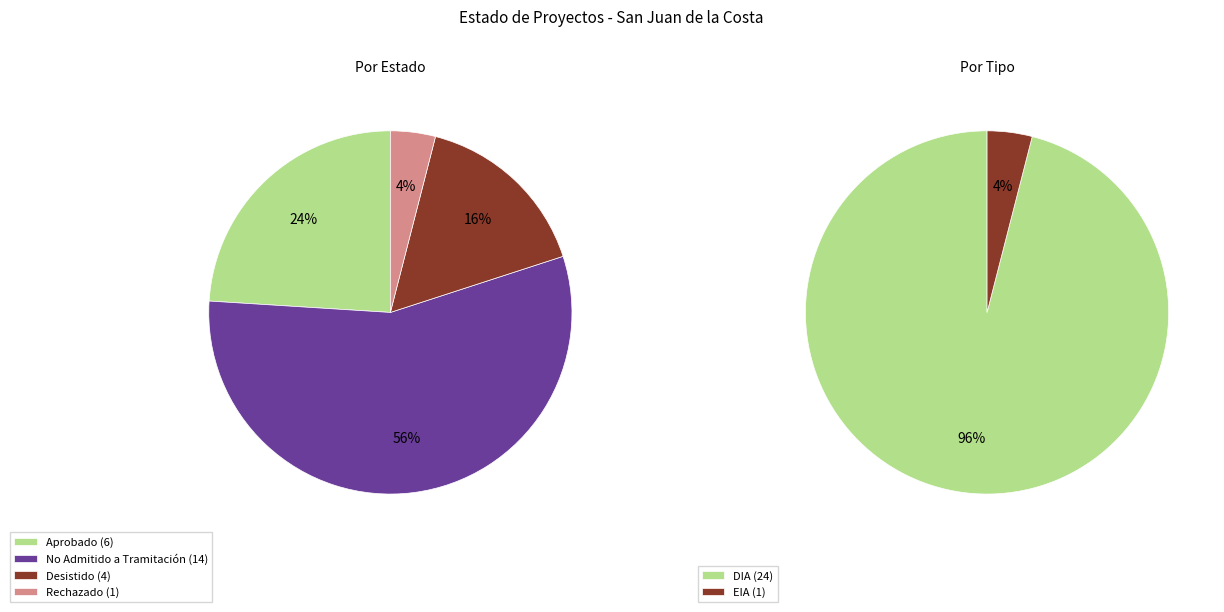

To the nearest percent, what is the difference between the largest and smallest slice percentages?

52%